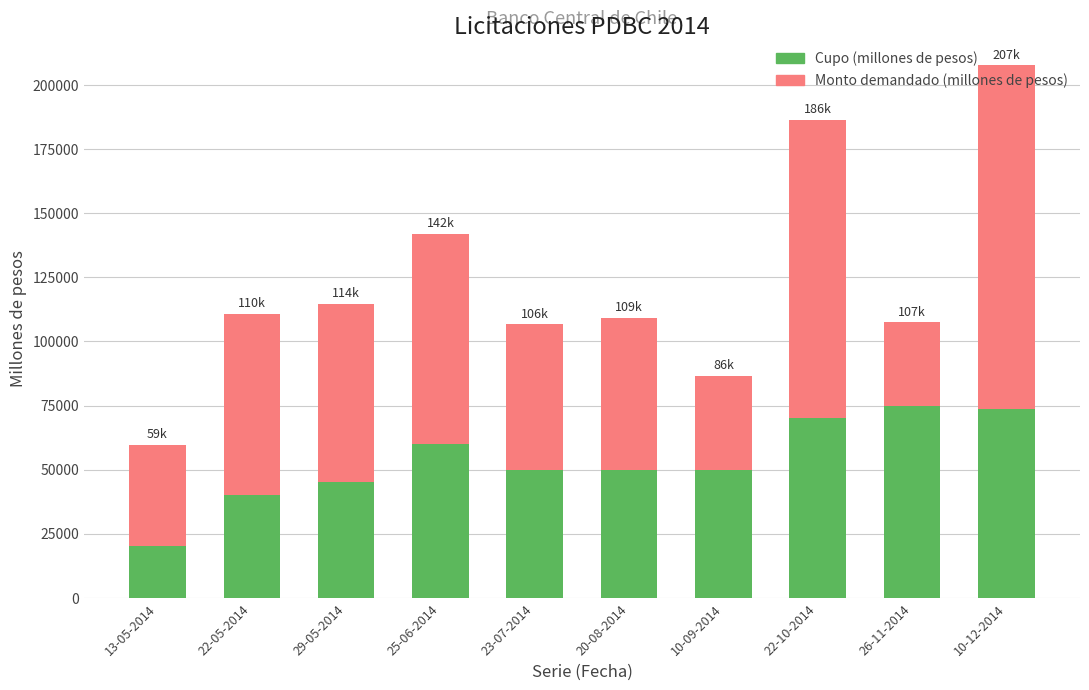

What is the lowest value of the Cupo (millones de pesos) series?

20000